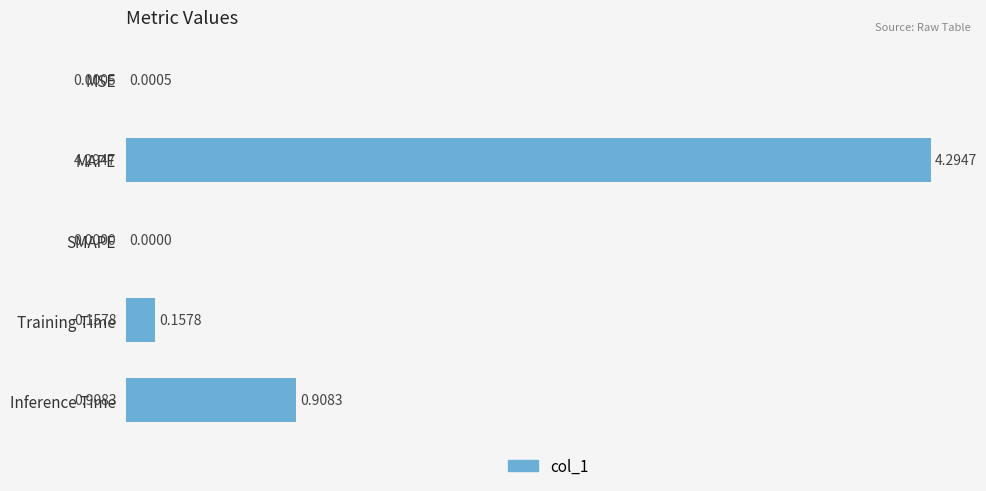

What is the sum of all values?

5.4